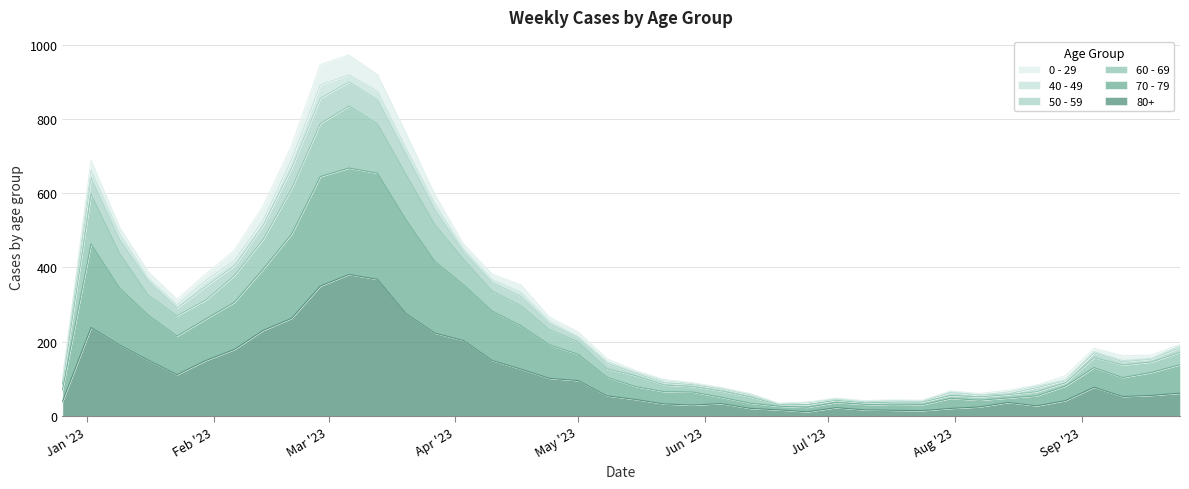

At which label is 70 - 79 closest to 466?

2023-01-09